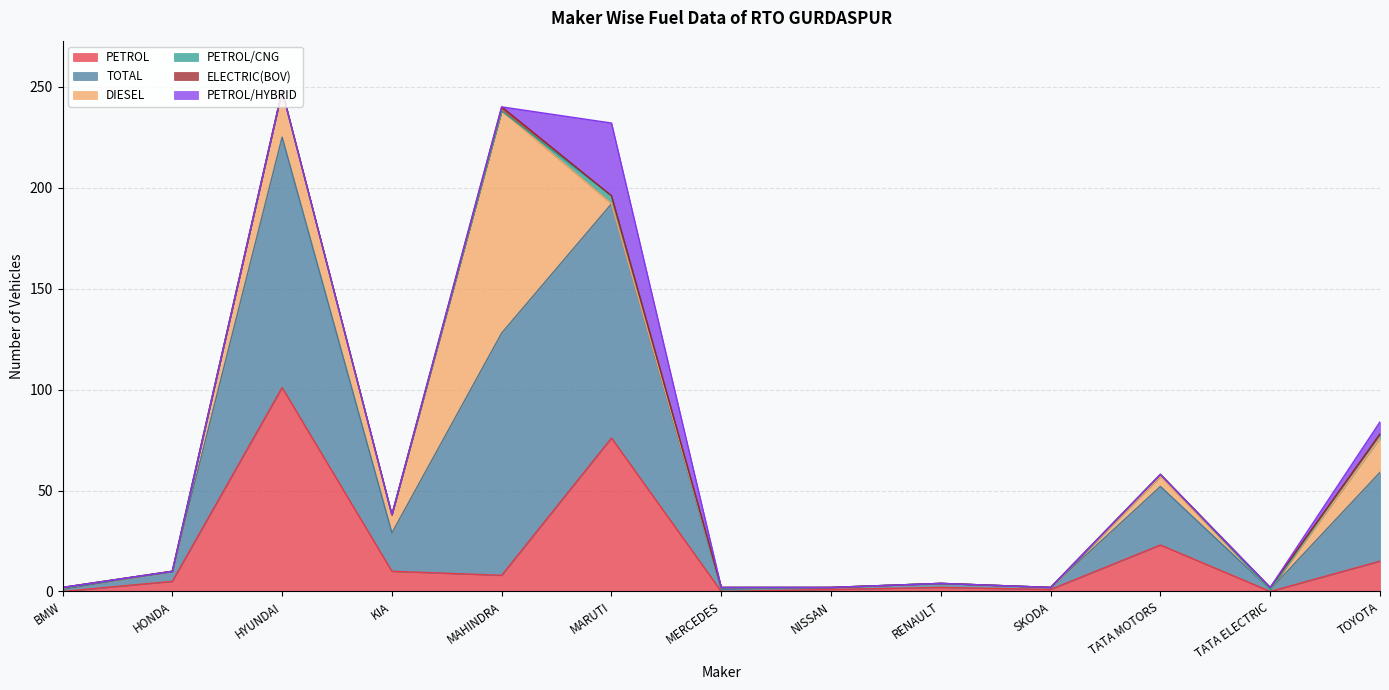

Which series has the widest spread of values?

TOTAL